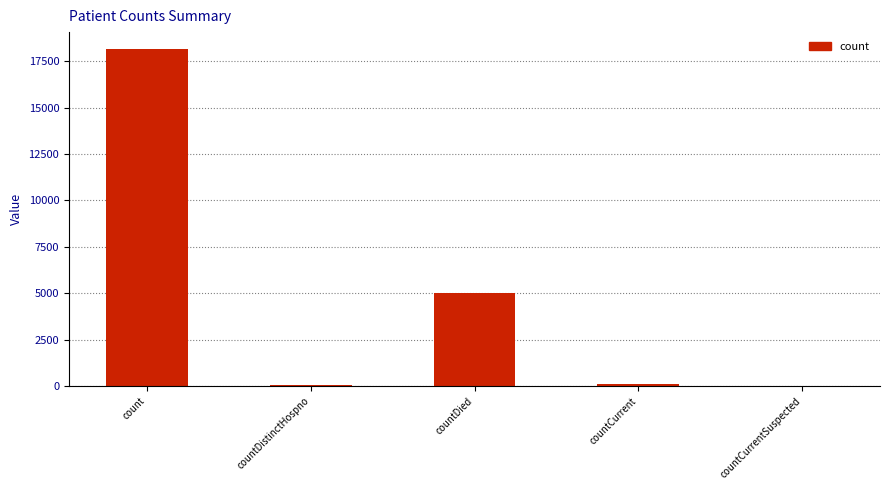

What is the greatest value displayed?

18156